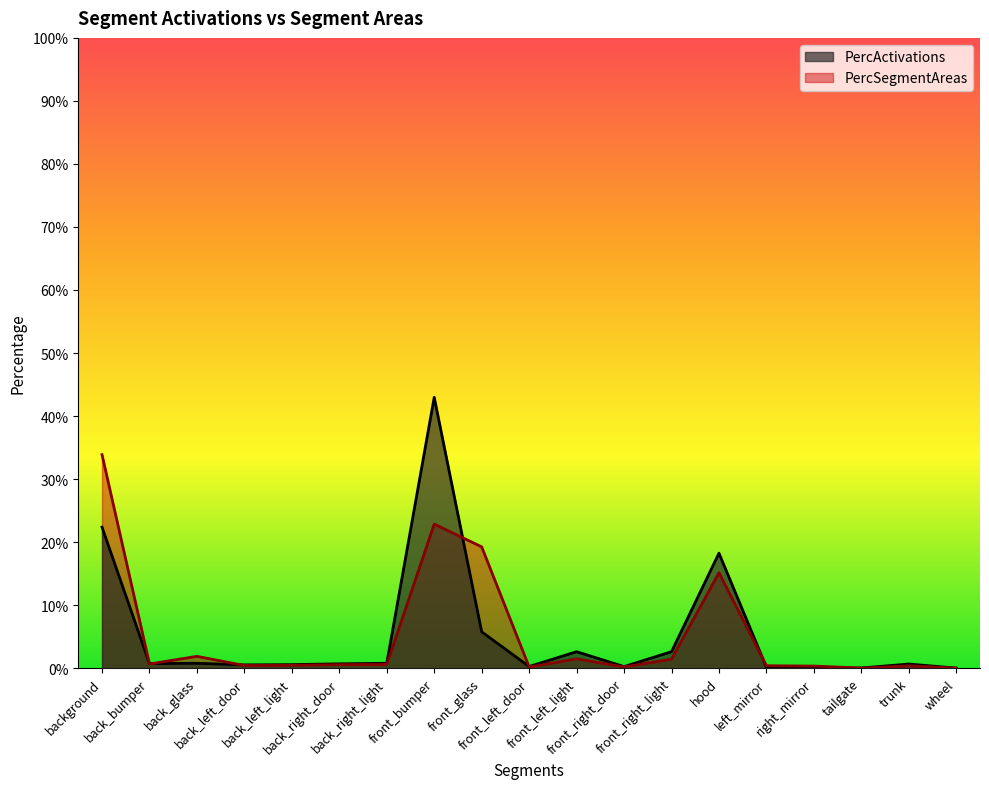

True or false: PercActivations has more than 0 points higher than both neighbors.

True